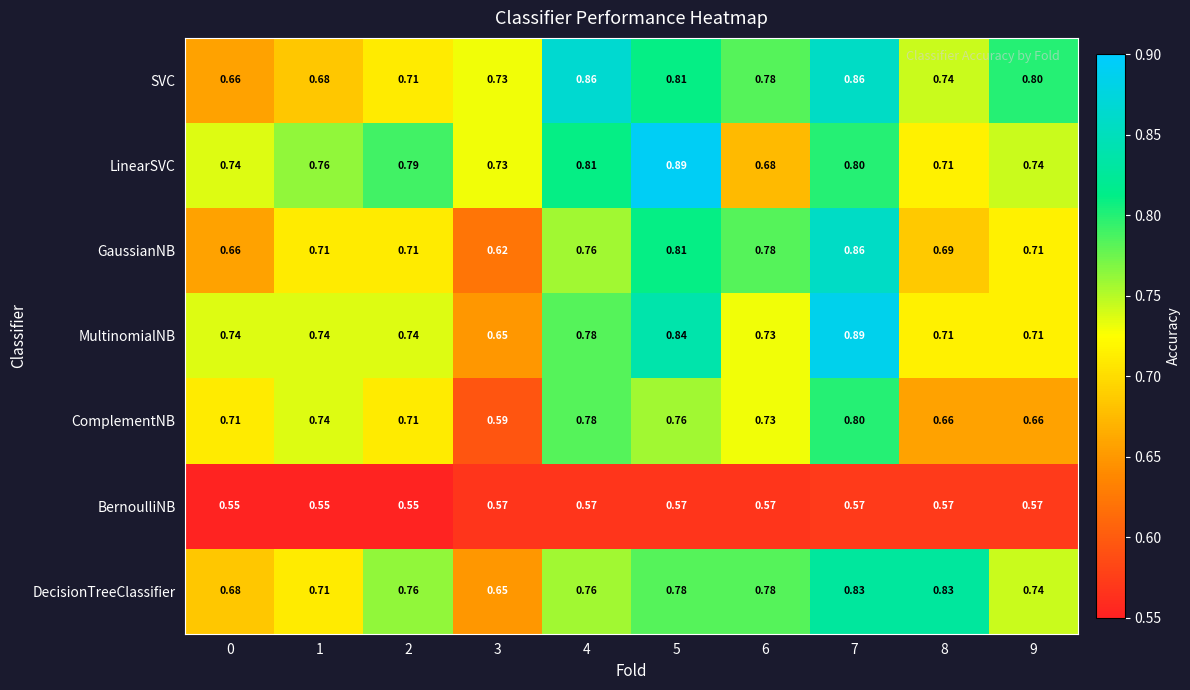

Which series changed the most between 1 and 4?

SVC